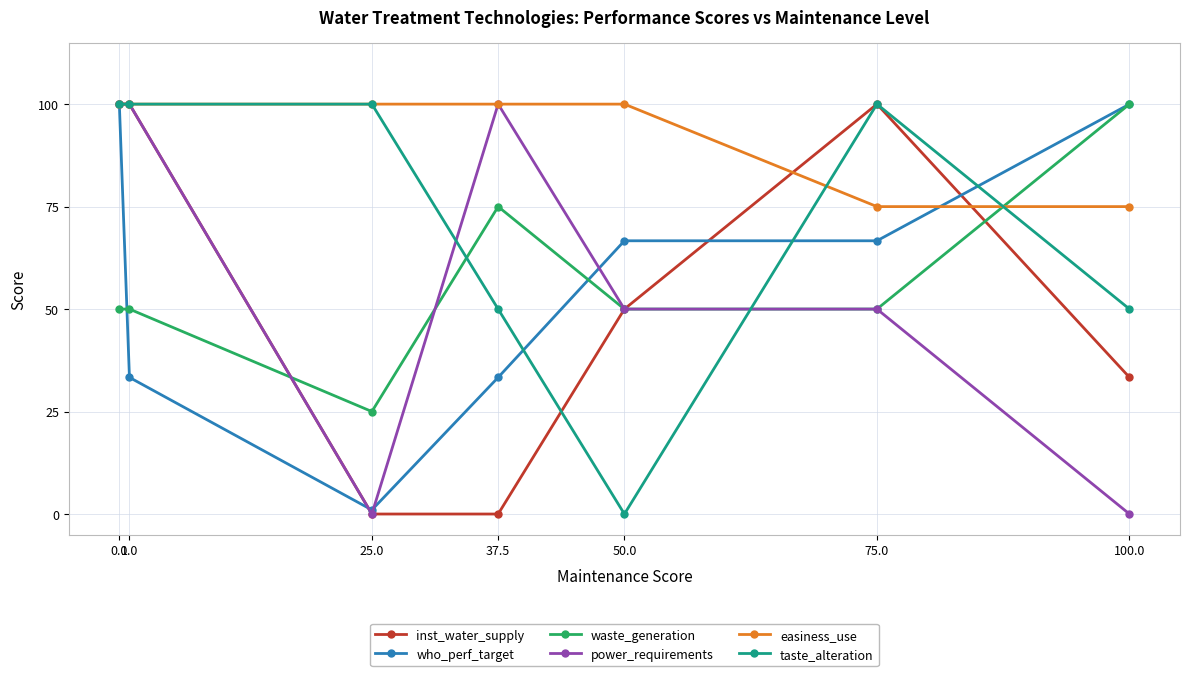

At which label does who_perf_target reach its minimum?

25.0